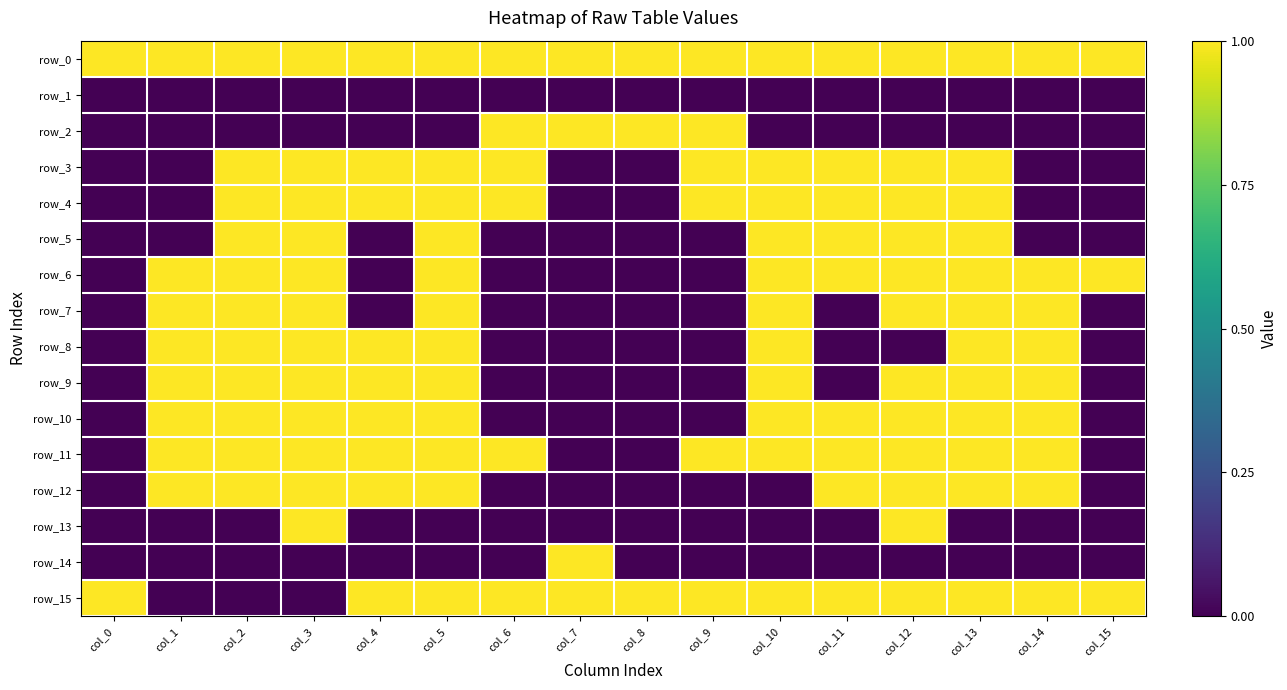

Rank the series at col_11 from lowest to highest value.

row_1, row_2, row_7, row_8, row_9, row_13, row_14, row_0, row_3, row_4, row_5, row_6, row_10, row_11, row_12, row_15